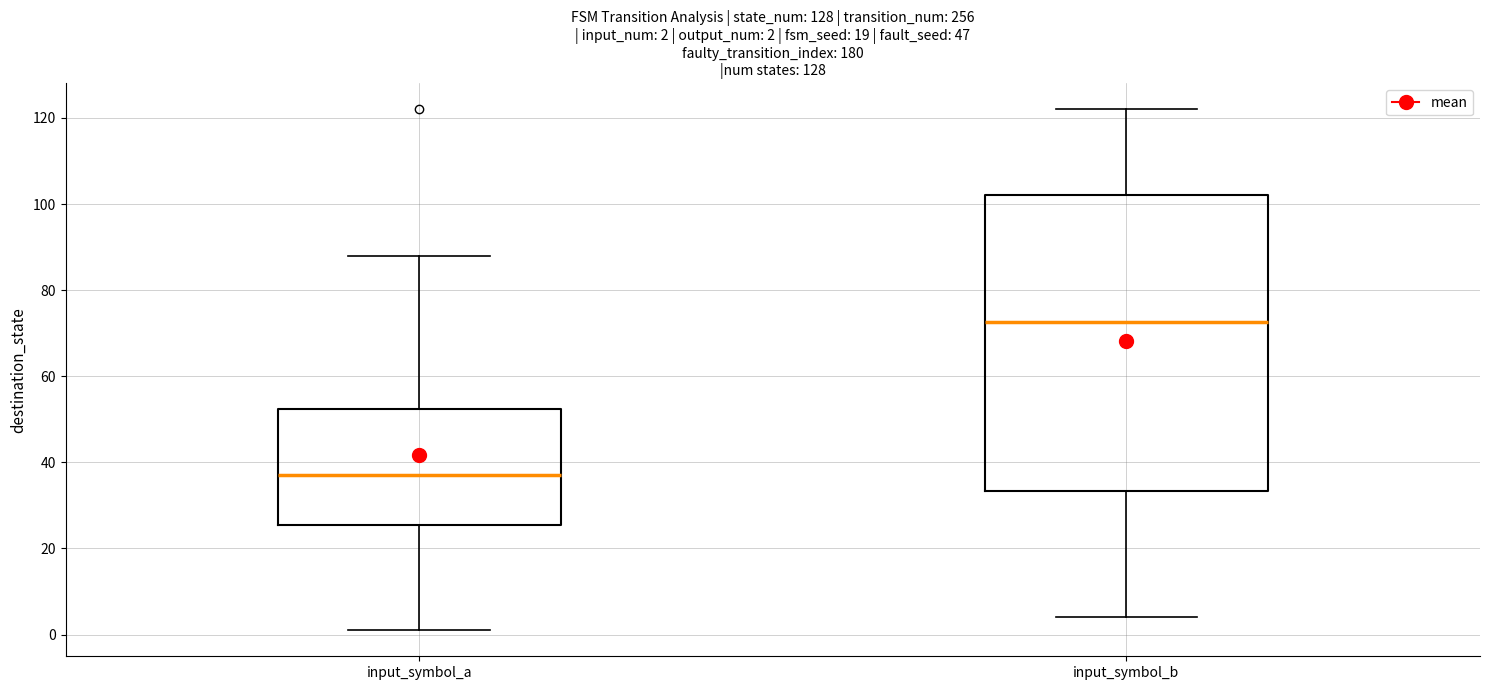

Which box is the tallest, from its lower edge to its upper edge?

input_symbol_b